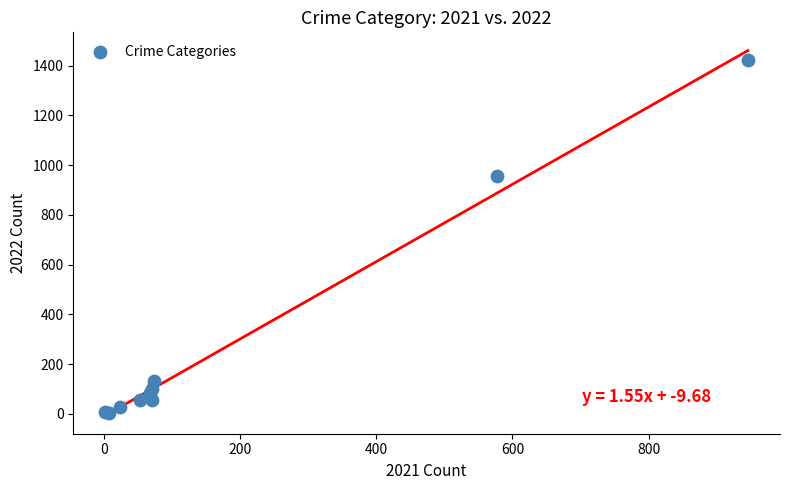

What Y value in the scatter plot is closest to 713?

957